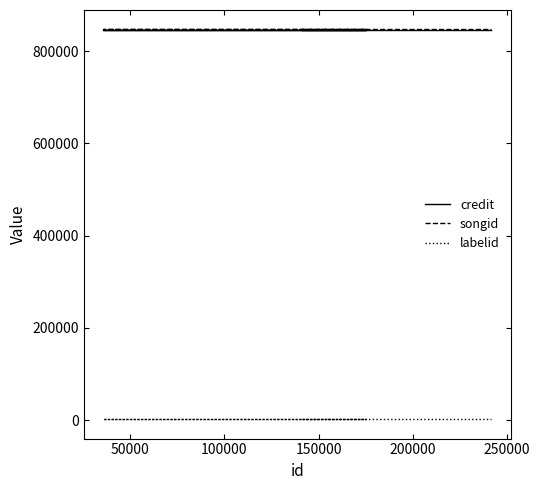

At how many categories does at least one series exceed 695412?

4